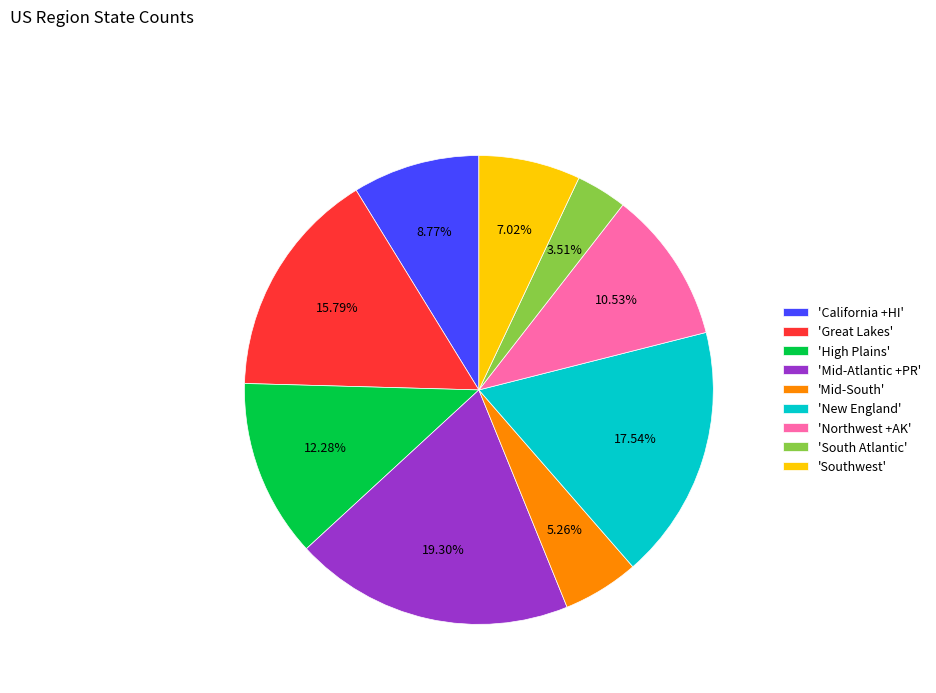

Rank the categories by value from highest to lowest.

'Mid-Atlantic +PR', 'New England', 'Great Lakes', 'High Plains', 'Northwest +AK', 'California +HI', 'Southwest', 'Mid-South', 'South Atlantic'